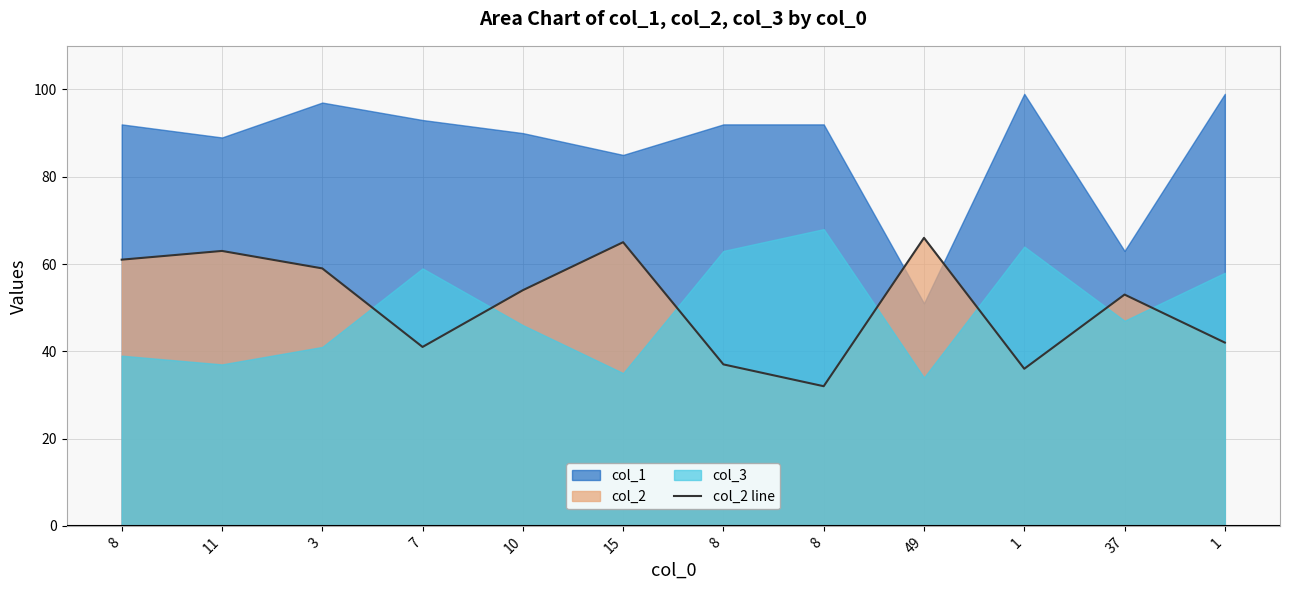

How many points are lower than both their immediate neighbors (excluding endpoints)?

3